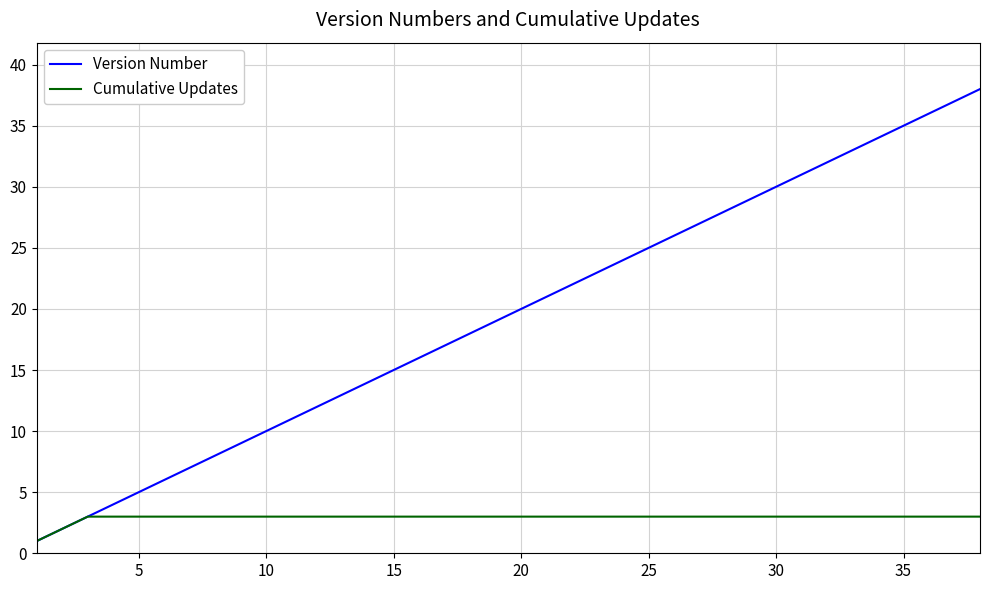

Which series has the largest total across all categories?

Version Number